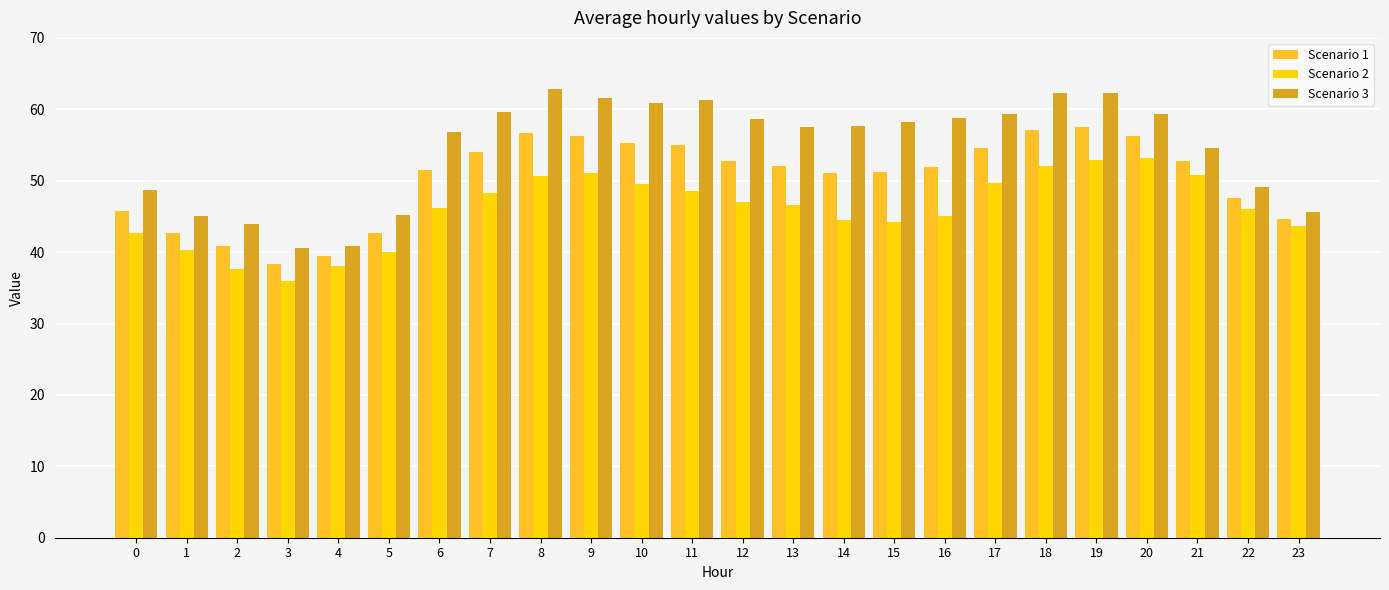

What is the minimum value shown in the chart?

36.0